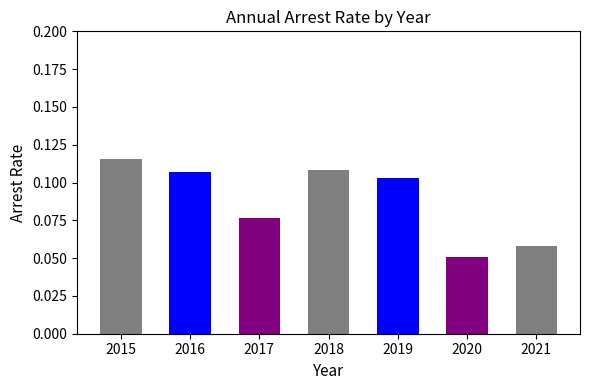

Is it true that the value at 2016 is 0.2?

False